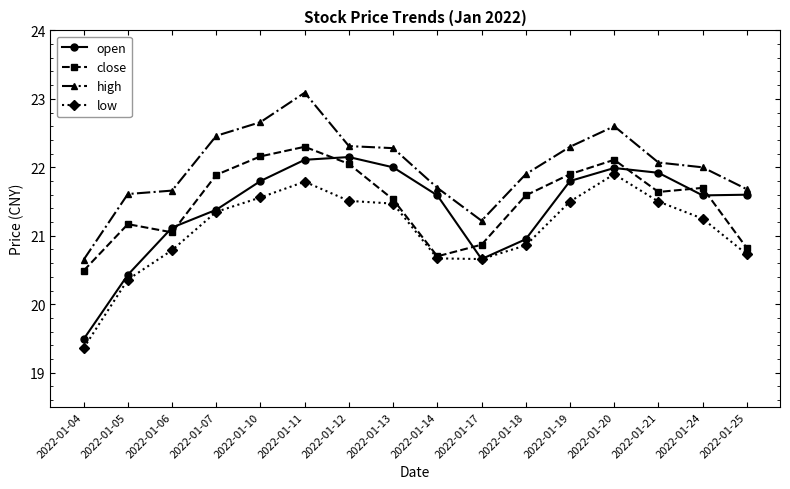

The low series shows 20.9 at 2022-01-18. True or false?

True